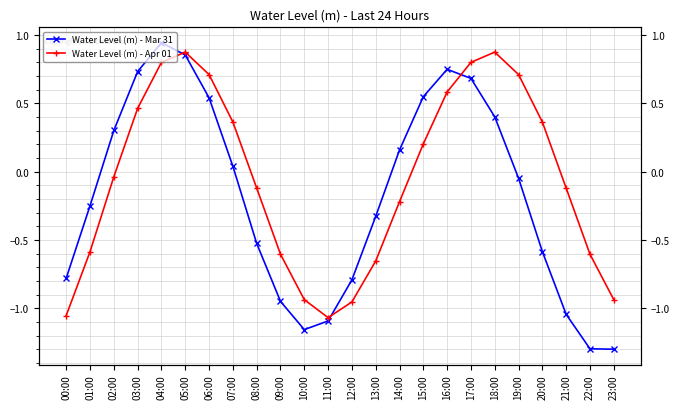

What is the sum of the Water Level (m) - Apr 01 values at 09:00 and 18:00?

0.3